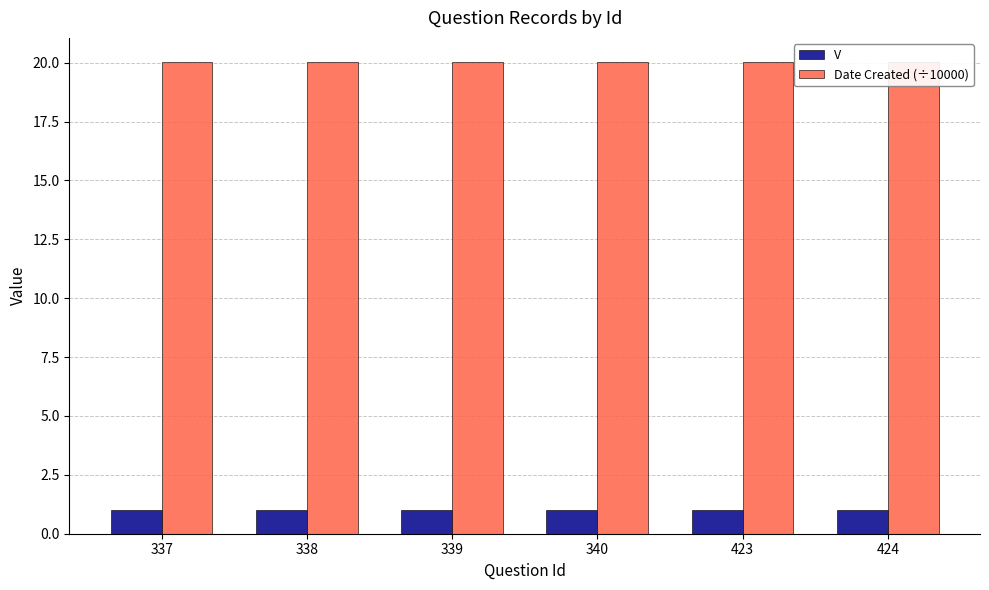

What is the spread (max minus min) of values at 423?

19.1